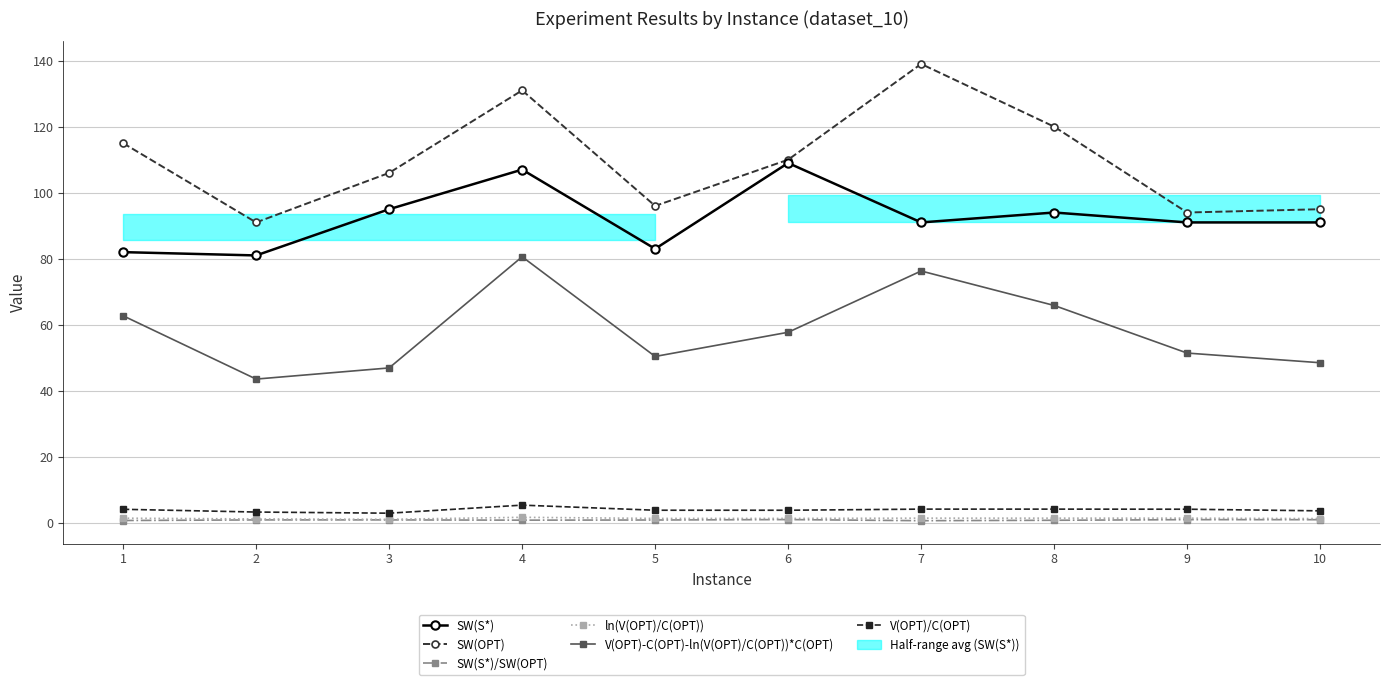

Reading right to left, transcribe all the data shown in this chart.

SW(S*): 91.0	91.0	94.0	91.0	109.0	83.0	107.0	95.0	81.0	82.0
SW(OPT): 95.0	94.0	120.0	139.0	110.0	96.0	131.0	106.0	91.0	115.0
SW(S*)/SW(OPT): 1.0	1.0	0.8	0.7	1.0	0.9	0.8	0.9	0.9	0.7
ln(V(OPT)/C(OPT)): 1.3	1.4	1.4	1.4	1.3	1.3	1.7	1.1	1.2	1.4
V(OPT)-C(OPT)-ln(V(OPT)/C(OPT))*C(OPT): 48.5	51.4	65.8	76.3	57.7	50.4	80.6	46.9	43.5	62.7
V(OPT)/C(OPT): 3.6	4.1	4.2	4.2	3.8	3.8	5.4	2.9	3.3	4.1